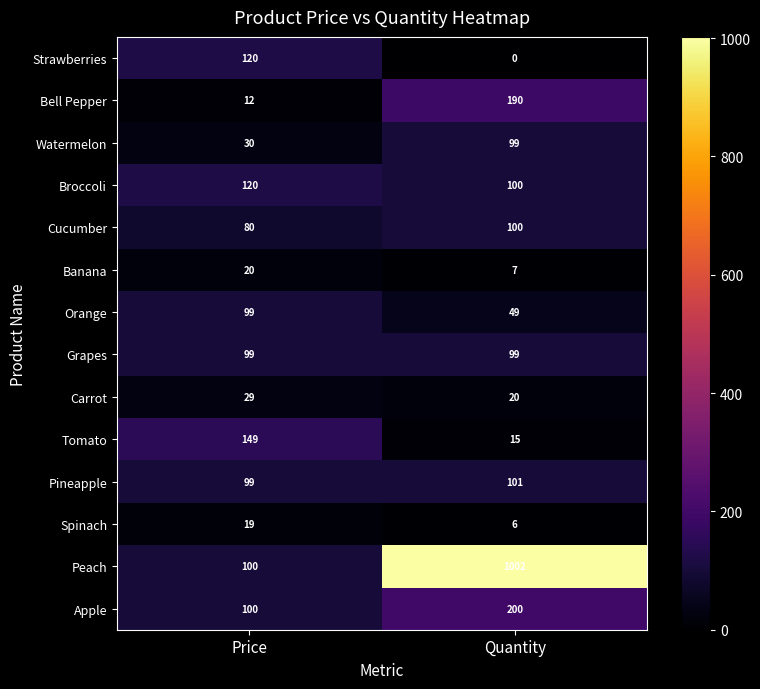

At which label is Peach closest to 551?

Price